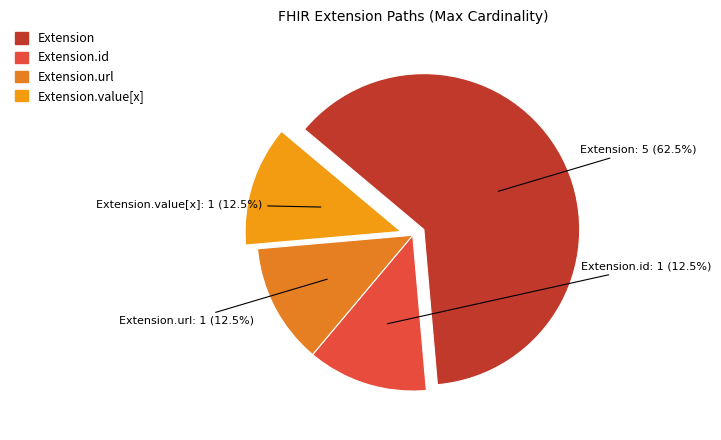

Approximately how many times larger is the value at Extension compared to Extension.value[x]?

5.0